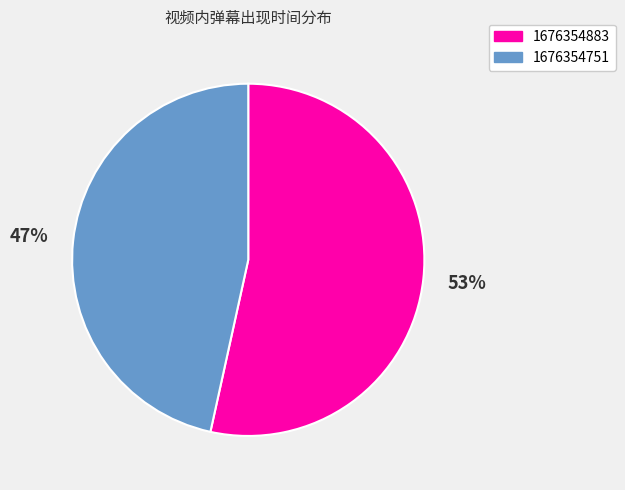

Rank the categories by value from lowest to highest.

1676354751, 1676354883